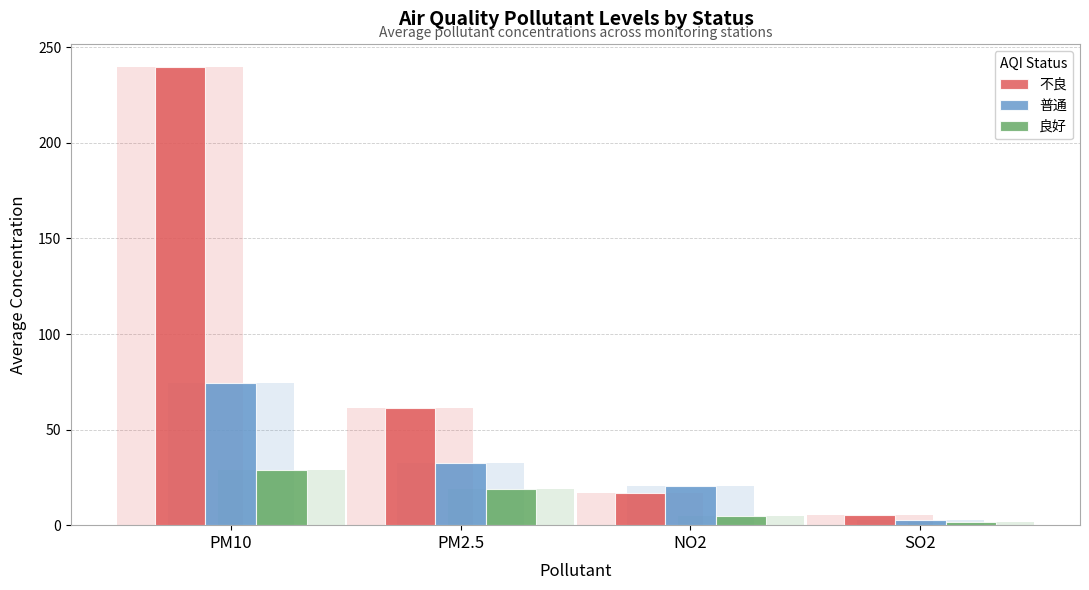

What is the difference between the maximum and minimum values in the 普通 series?

71.6